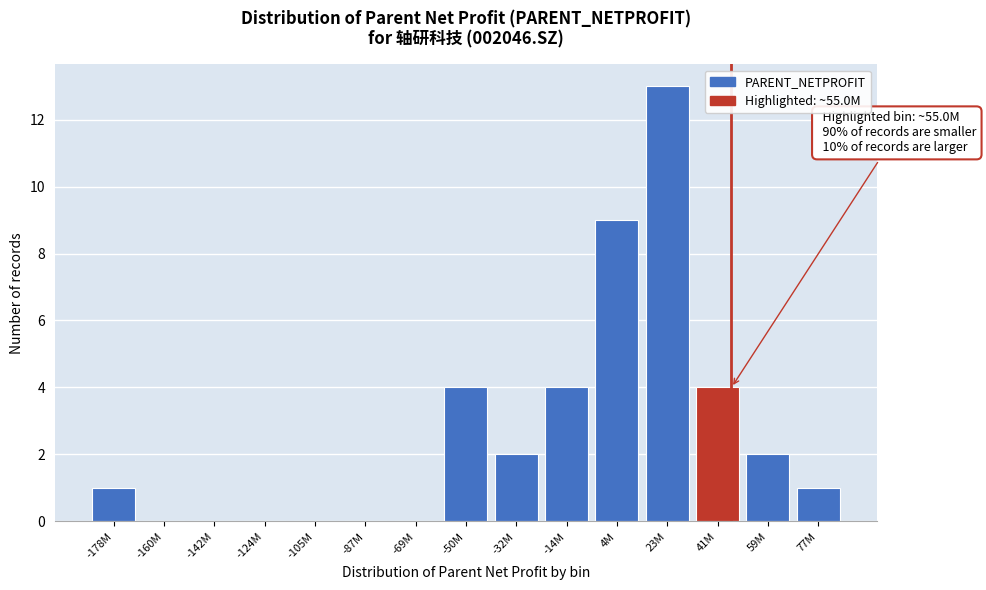

Reading right to left, transcribe all the data shown in this chart.

77M=1	59M=2	41M=4	23M=13	4M=9	-14M=4	-32M=2	-50M=4	-69M=0	-87M=0	-105M=0	-124M=0	-142M=0	-160M=0	-178M=1